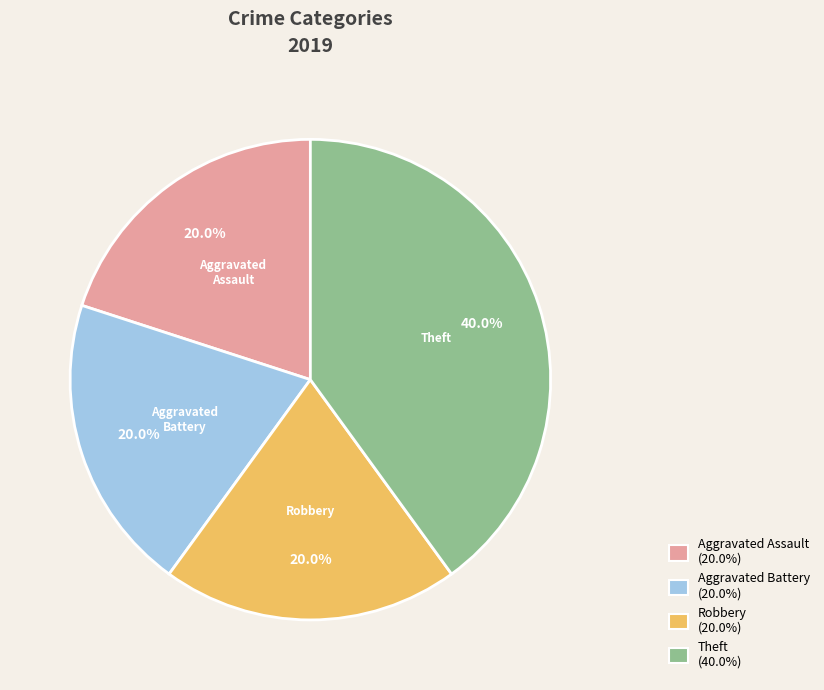

The Theft slice represents 40% of the pie. True or false?

True